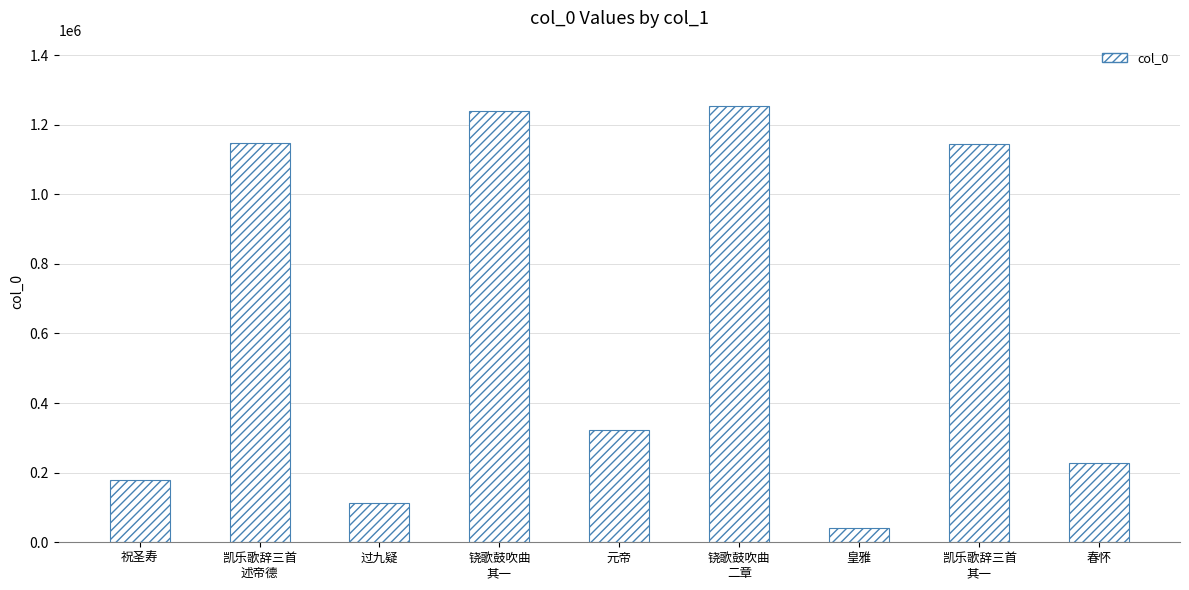

Is it true that the value at 春怀 is 228945?

True